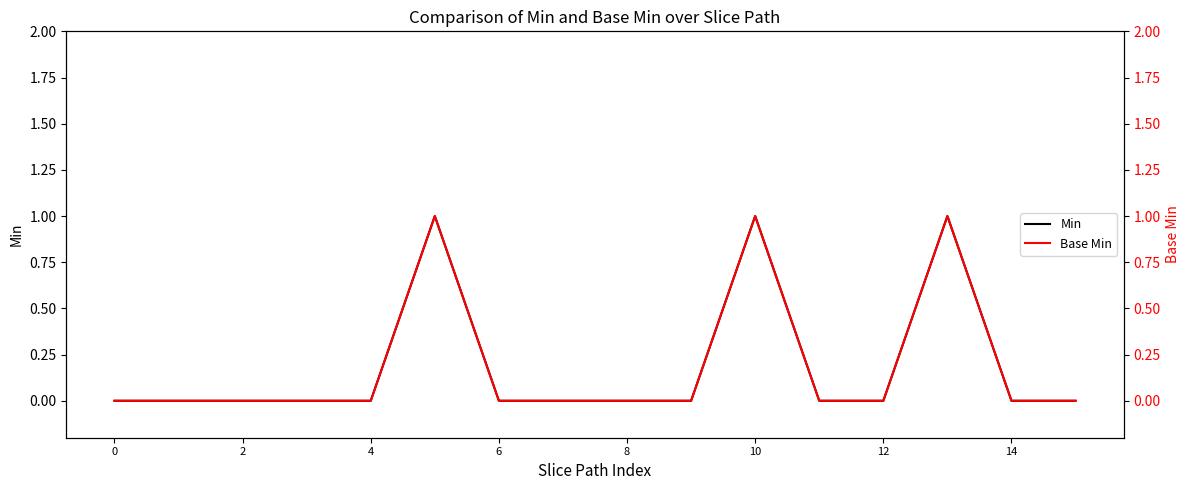

True or false: Min and Base Min intersect in this chart.

False